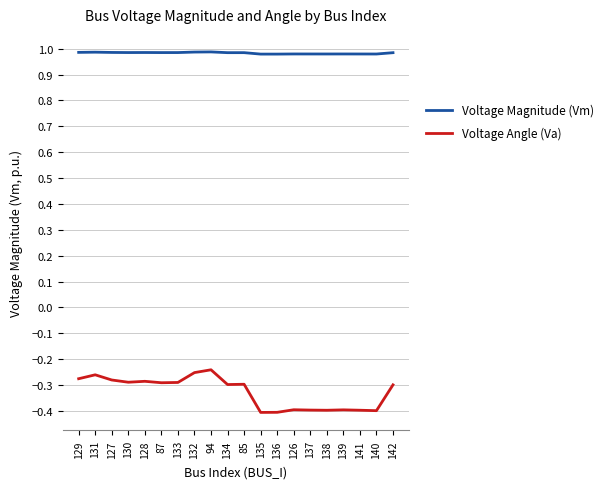

Rank the series by their average value, from highest to lowest.

Voltage Magnitude (Vm), Voltage Angle (Va)